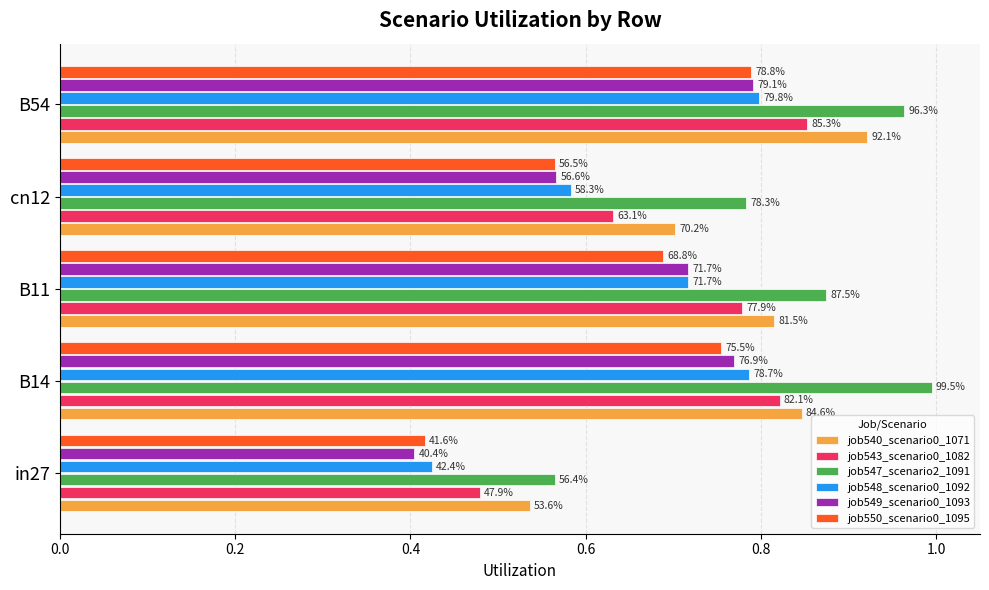

What are all the series names shown in the legend?

job540_scenario0_1071, job543_scenario0_1082, job547_scenario2_1091, job548_scenario0_1092, job549_scenario0_1093, job550_scenario0_1095